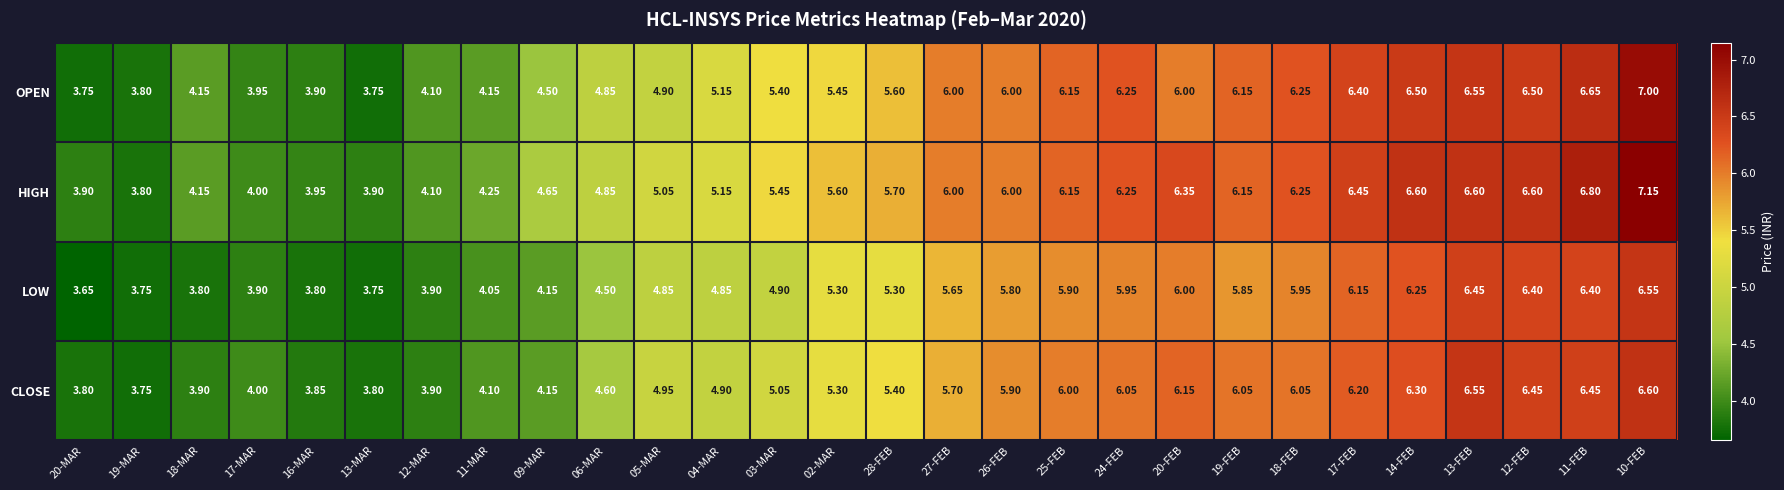

Which series changed the most between 13-MAR and 13-FEB?

OPEN